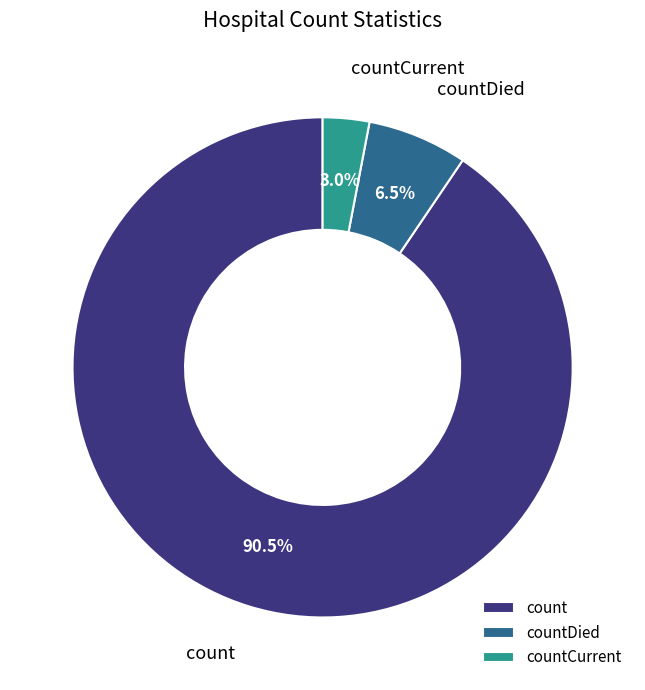

Is the sum of count and countCurrent greater than half?

Yes